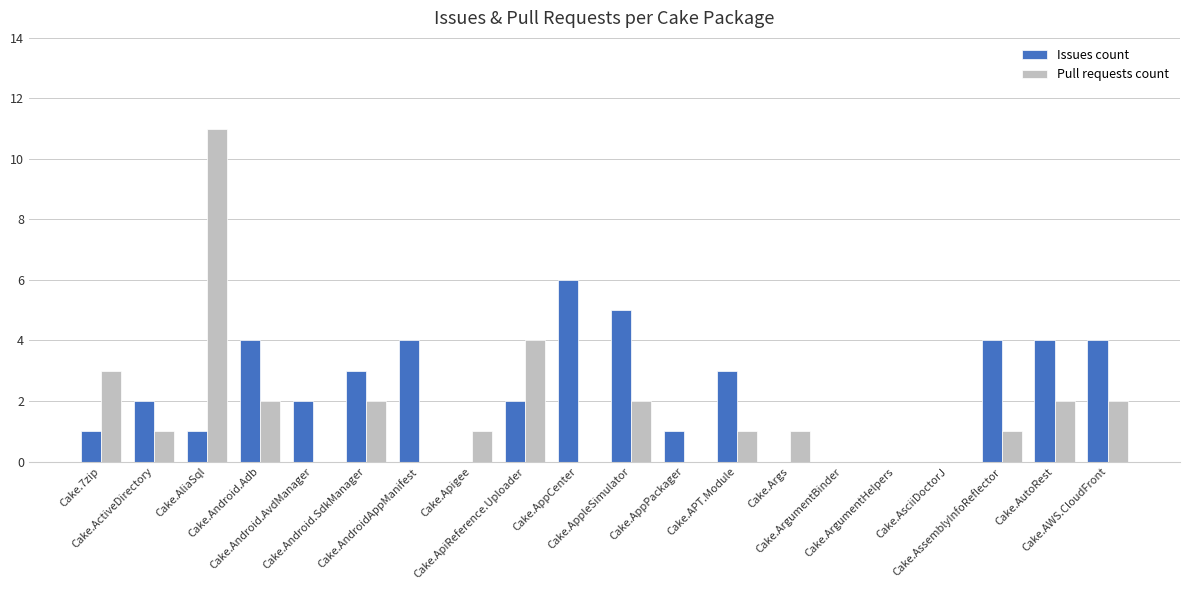

Are the bars grouped side by side (vs. stacked)?

Yes